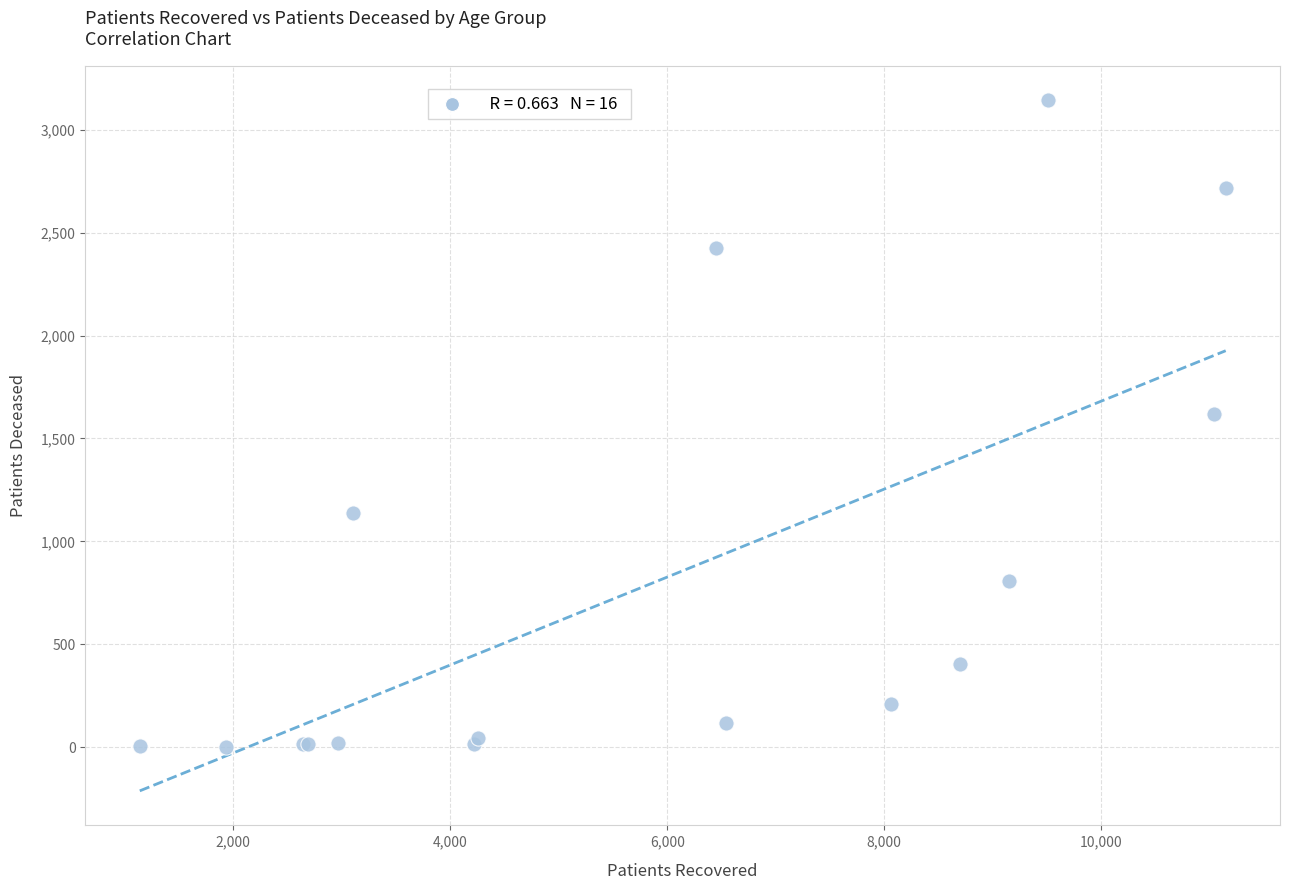

What Y value in the scatter plot is closest to 1573?

1618